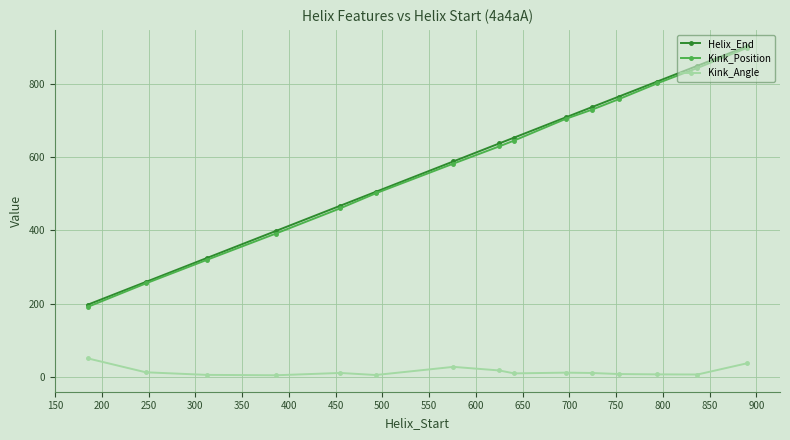

True or false: Kink_Position and Kink_Angle cross at least once.

False